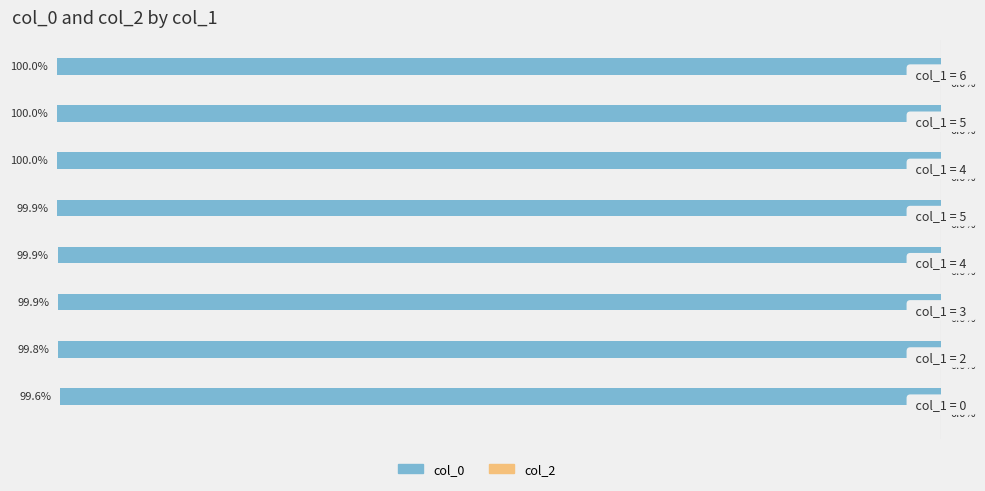

Are the bars horizontal?

Yes